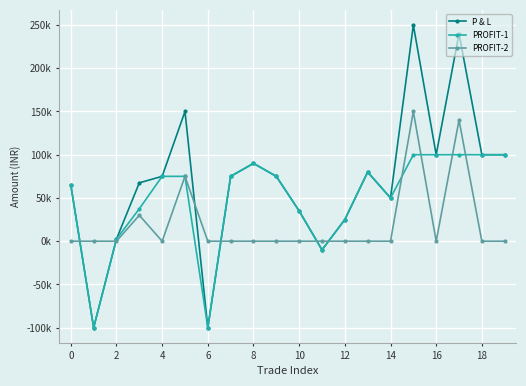

Which series has the widest spread of values?

P & L